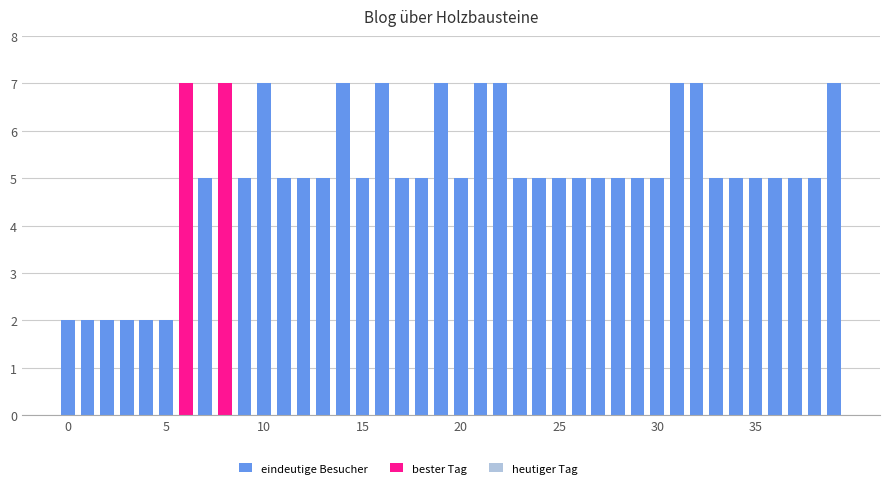

How many categories are shown in the chart?

40